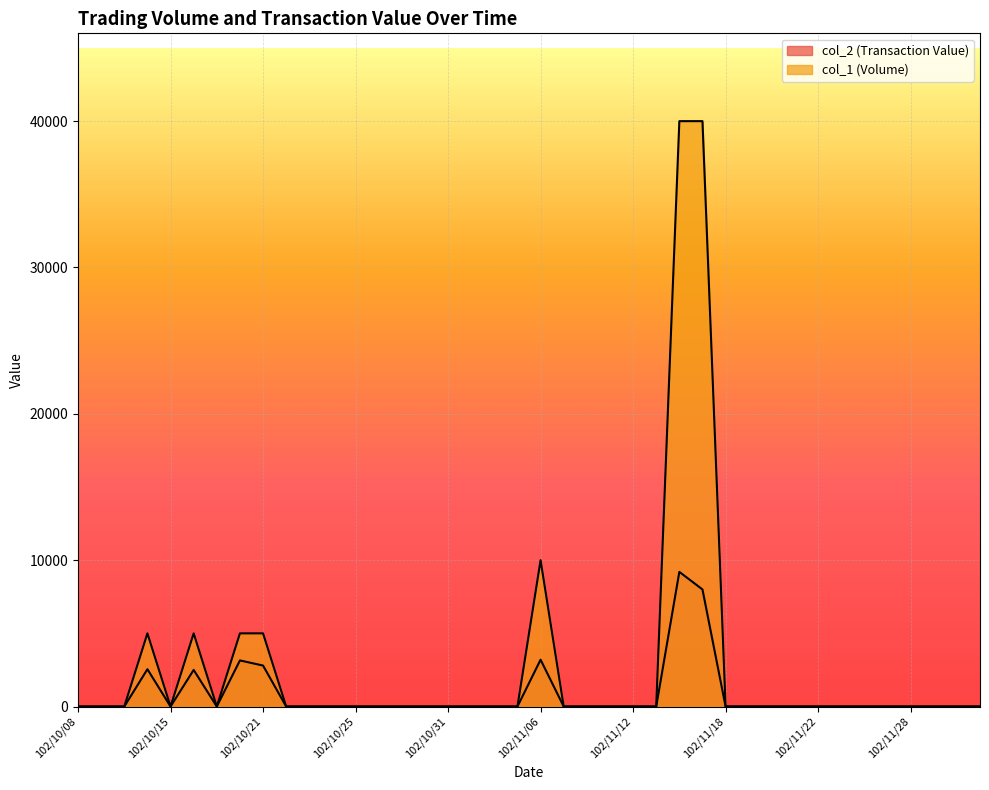

List the labels in order of col_1 (Volume) value, smallest first.

102/10/08, 102/10/09, 102/10/11, 102/10/15, 102/10/17, 102/10/22, 102/10/23, 102/10/24, 102/10/25, 102/10/28, 102/10/29, 102/10/30, 102/10/31, 102/11/01, 102/11/04, 102/11/05, 102/11/07, 102/11/08, 102/11/11, 102/11/12, 102/11/13, 102/11/18, 102/11/19, 102/11/20, 102/11/21, 102/11/22, 102/11/25, 102/11/26, 102/11/27, 102/11/28, 102/11/29, 102/12/02, 102/12/03, 102/10/14, 102/10/16, 102/10/18, 102/10/21, 102/11/06, 102/11/14, 102/11/15